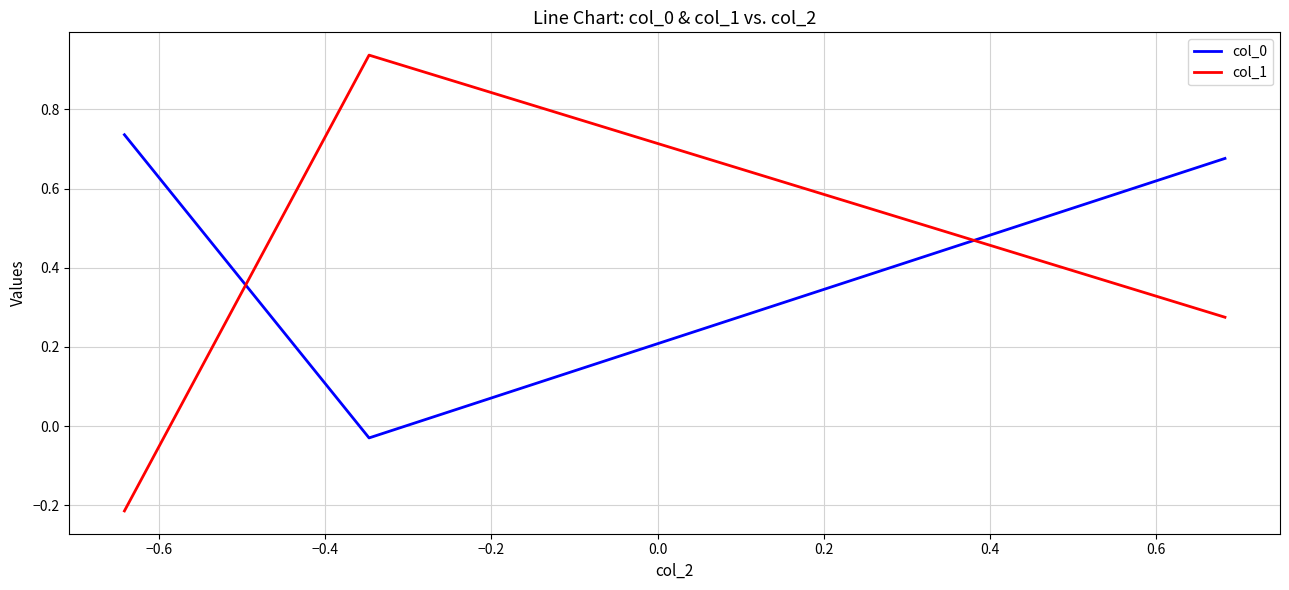

What is the sum of all col_1 values?

1.0